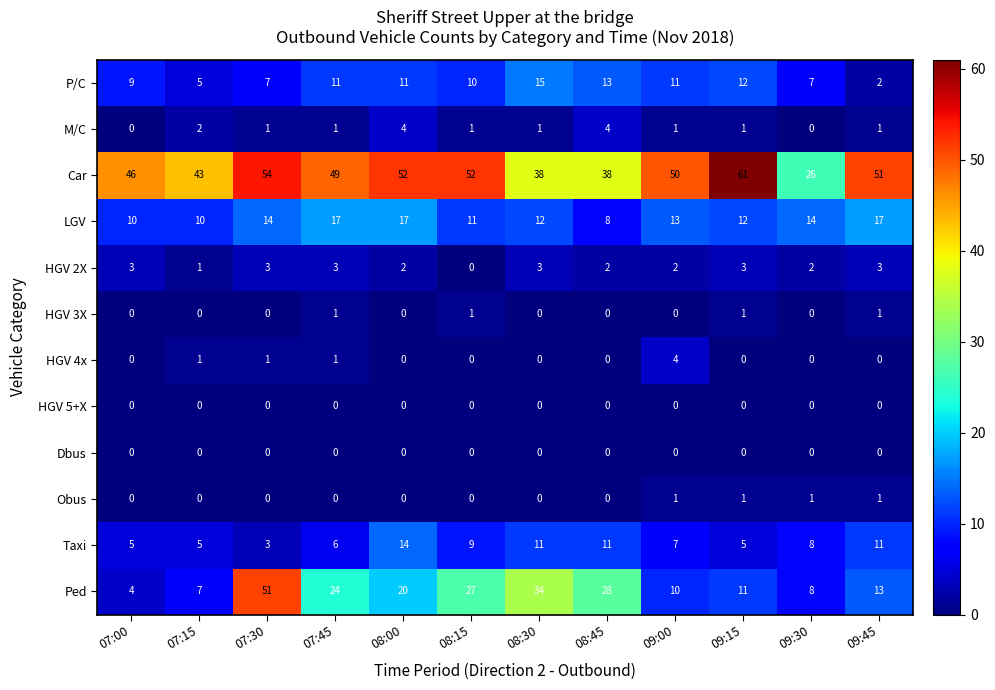

What is the sum of all P/C values?

113